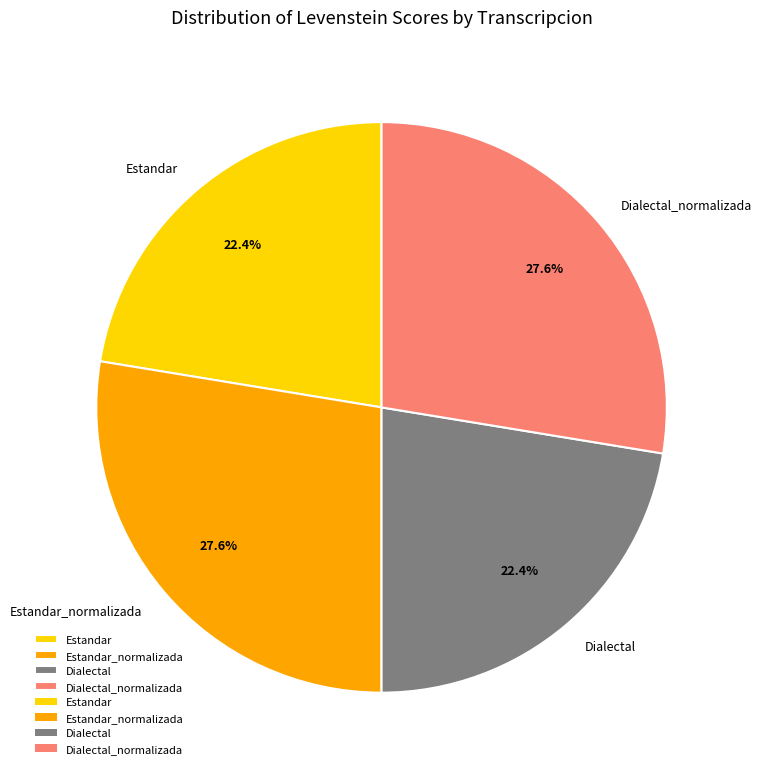

What percentage is the Dialectal_normalizada slice, to the nearest percent?

28%